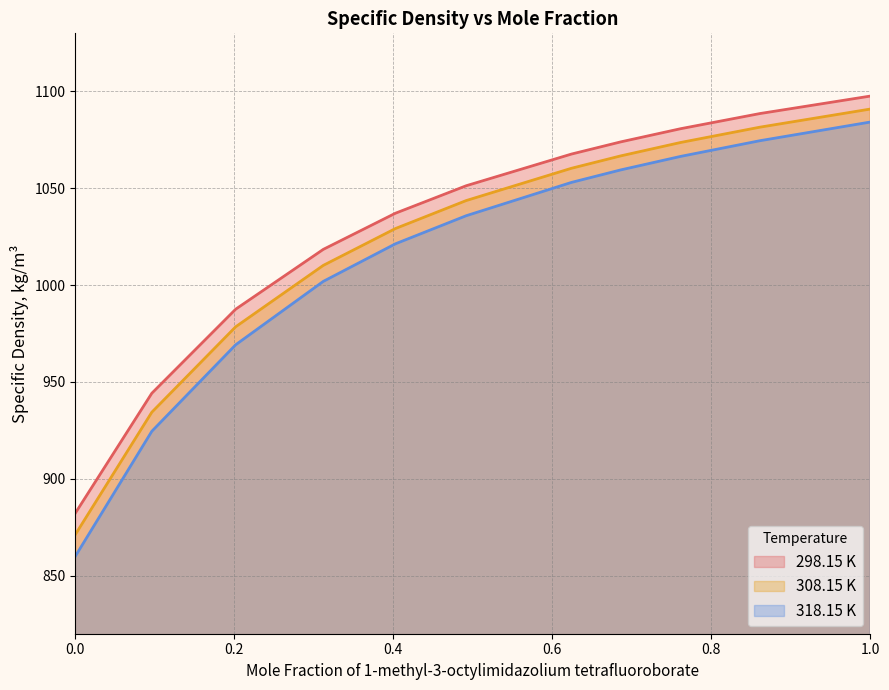

At 0.4027, list the series in order from largest to smallest.

298.15 K, 308.15 K, 318.15 K